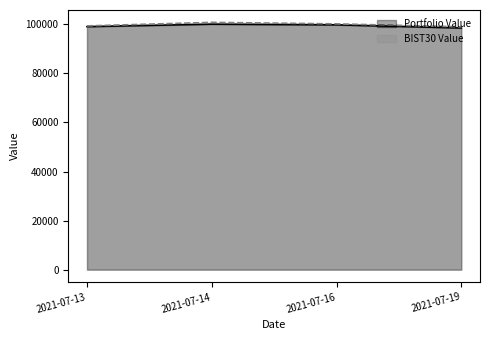

Which series has the largest total across all categories?

BIST30 Value